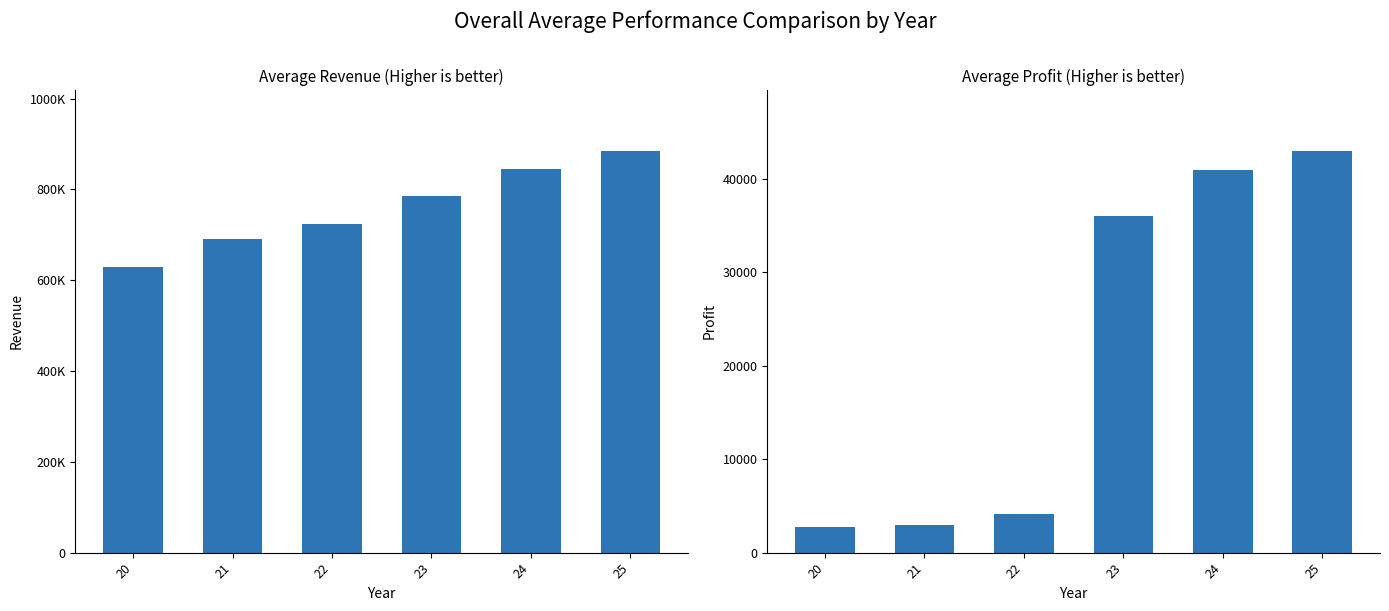

The value of profit at 25 is 28410. True or false?

False